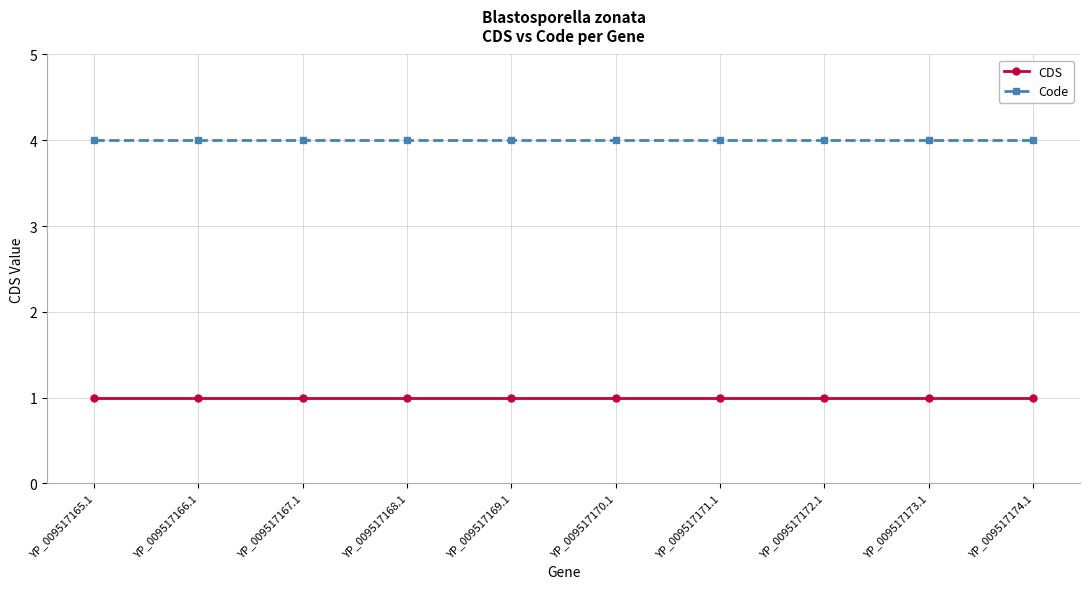

Is this an area chart (filled region under the line)?

No